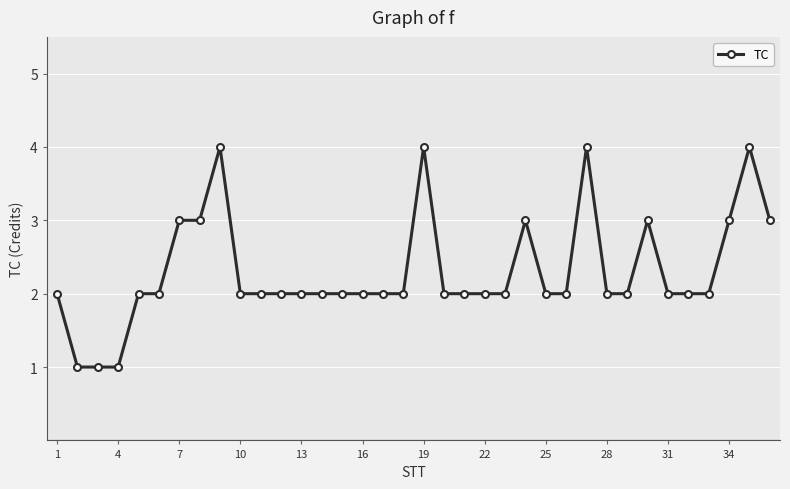

What is the difference between the maximum and second lowest values?

3